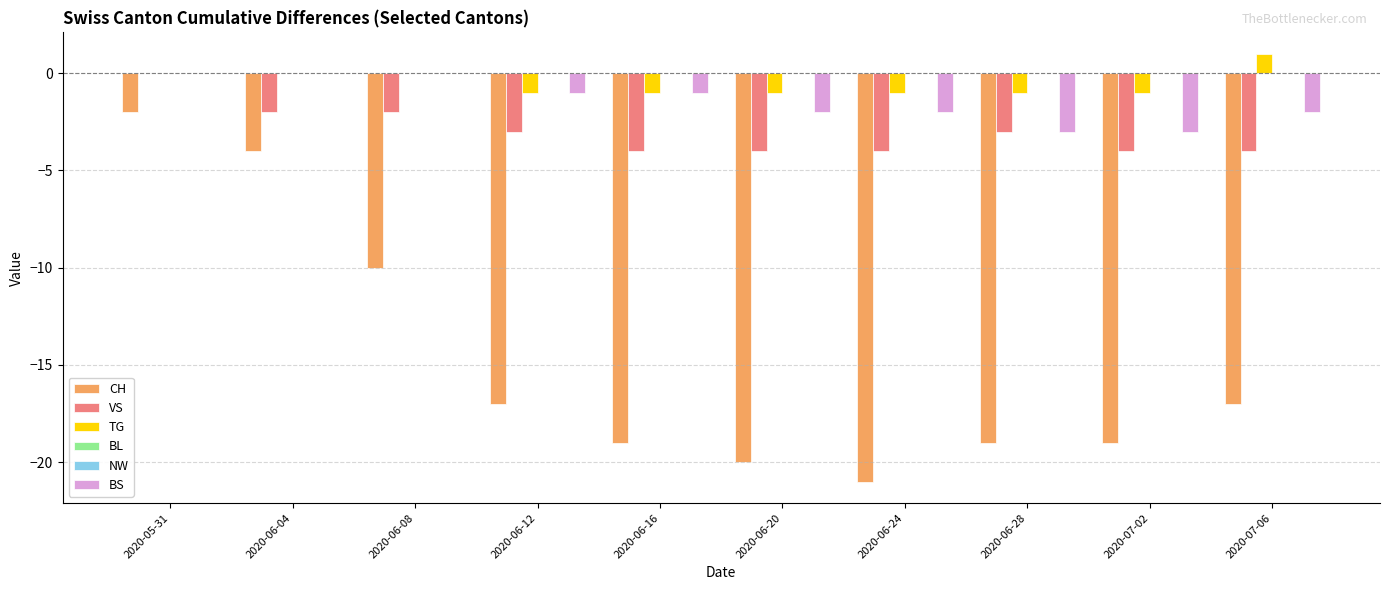

Does the chart contain stacked bars?

No